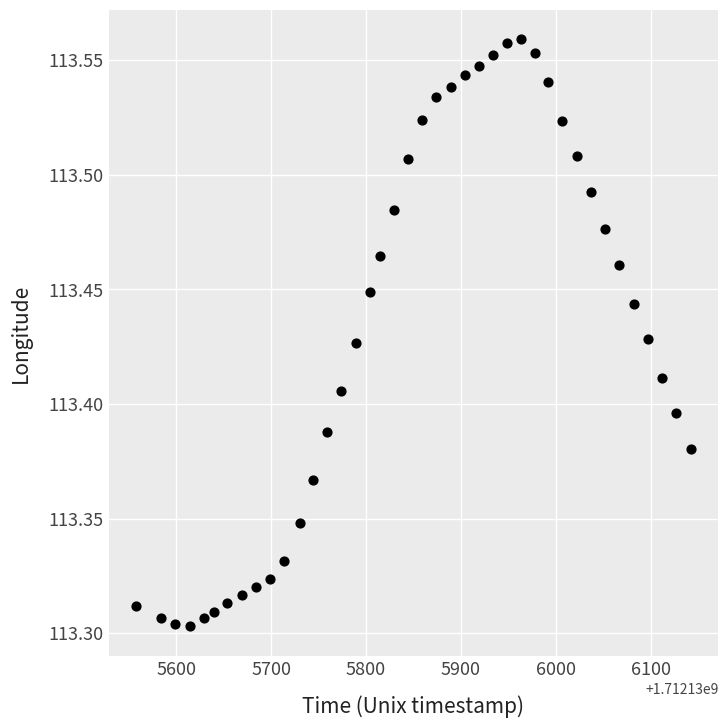

What is the range of X values (max minus min)?

584.0